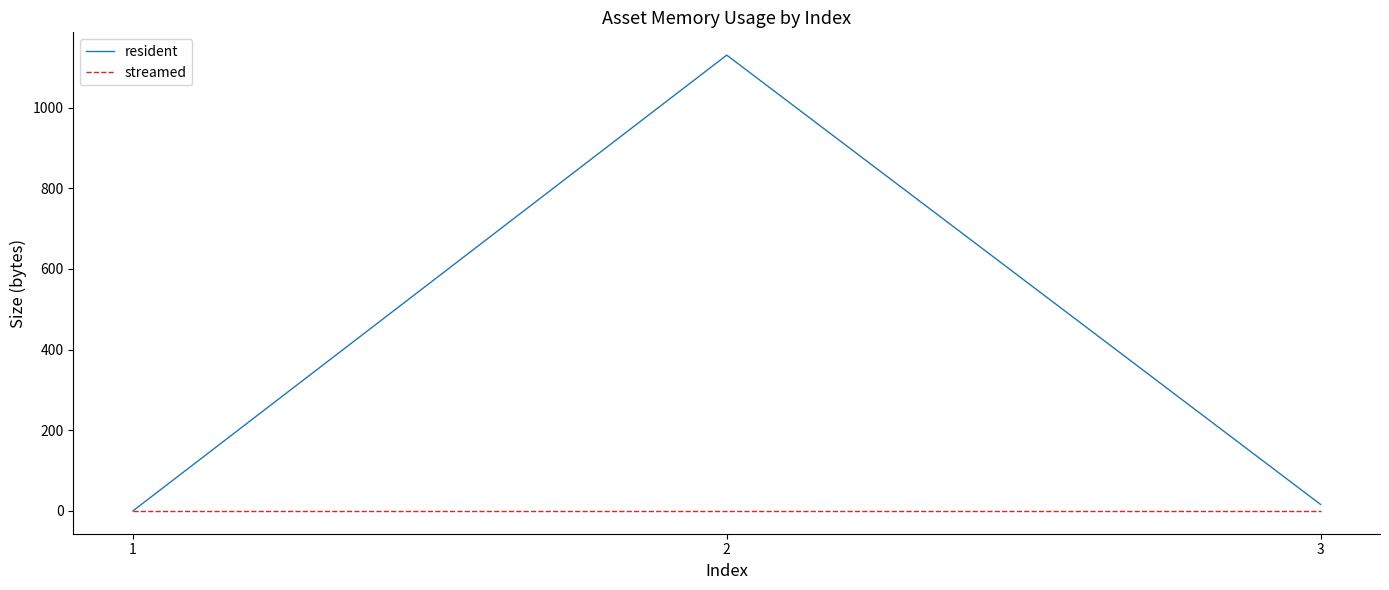

Between 2 and 3, which series saw the biggest shift?

resident